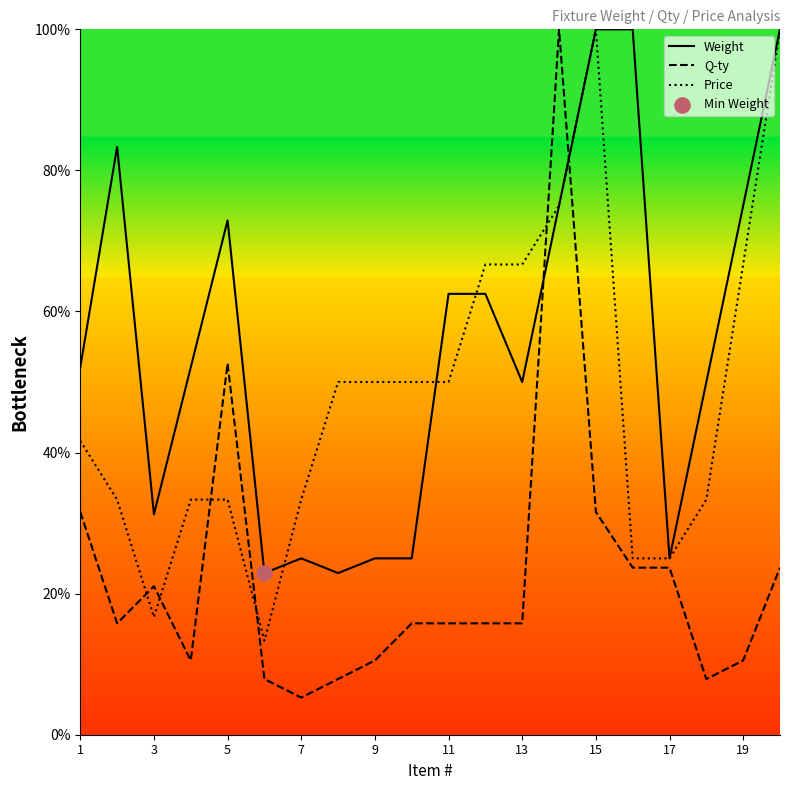

Which series contains the highest Y value?

Weight